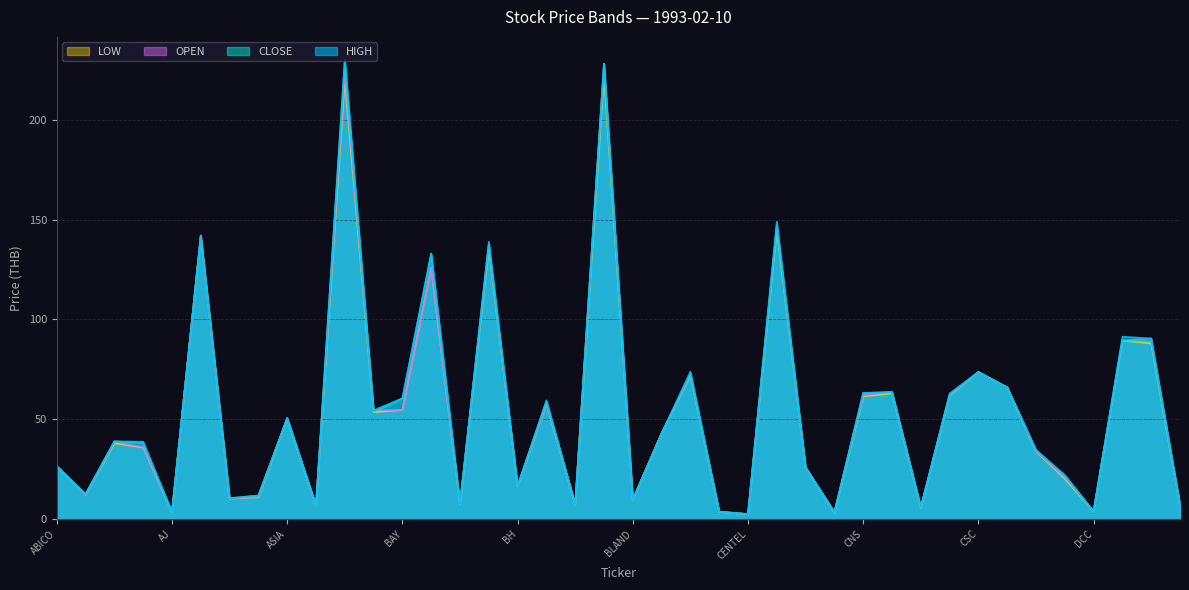

Is the value of LOW at CNT greater than the value of CLOSE at DTC?

No